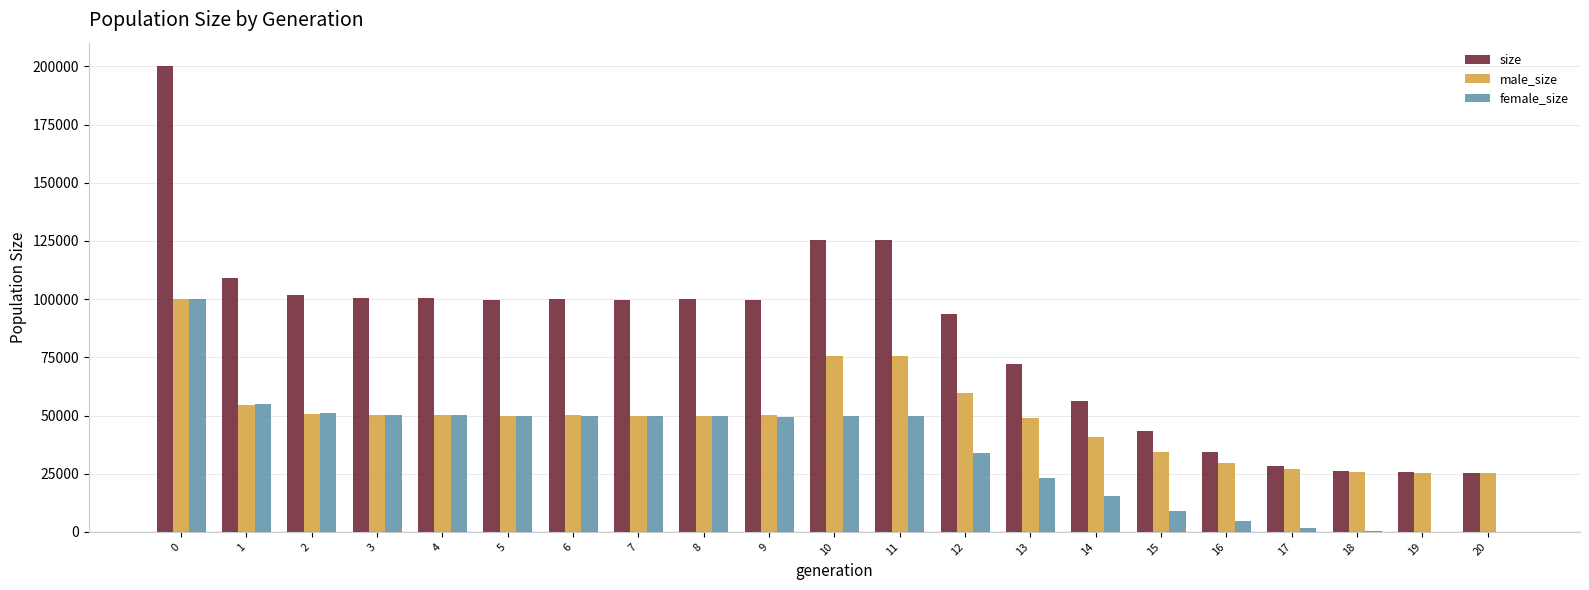

Does the chart contain stacked bars?

No